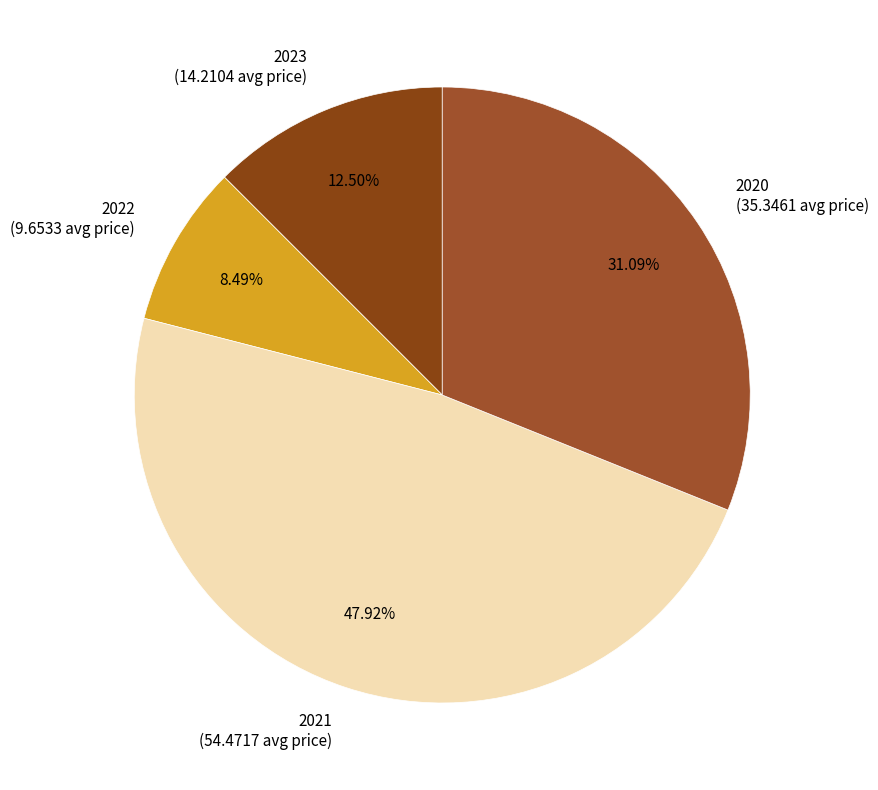

To the nearest percent, what is the combined percentage of 2023 and 2020?

44%